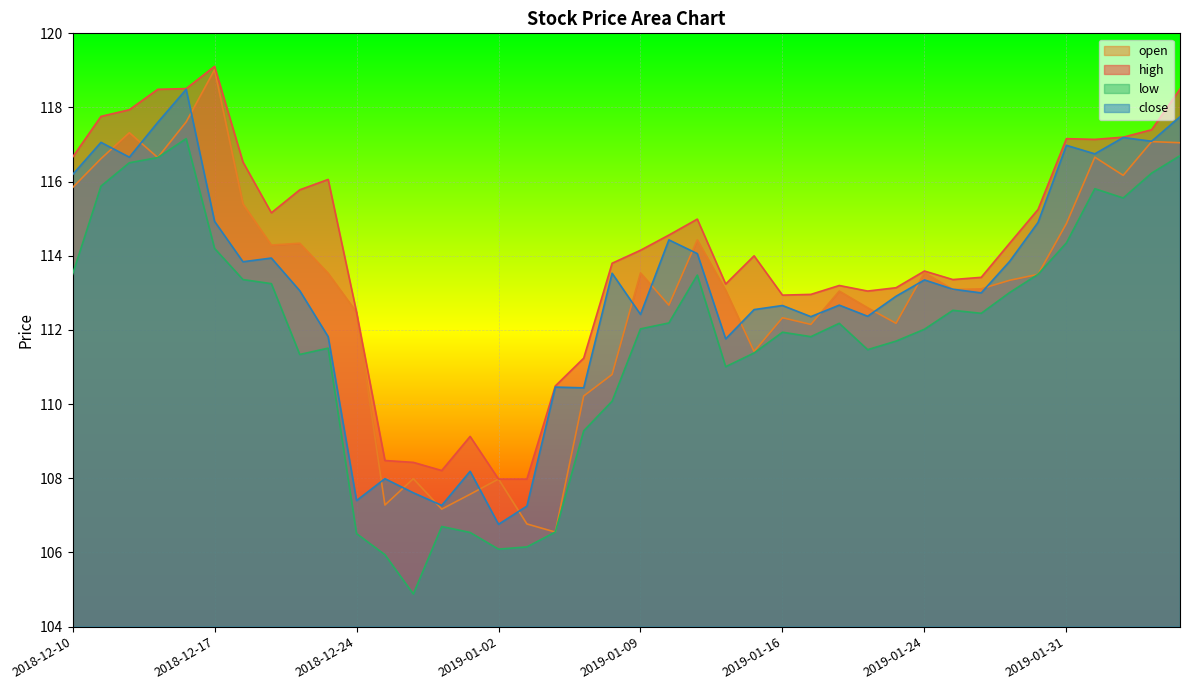

At which category is the sum across all series the highest?

2018-12-14